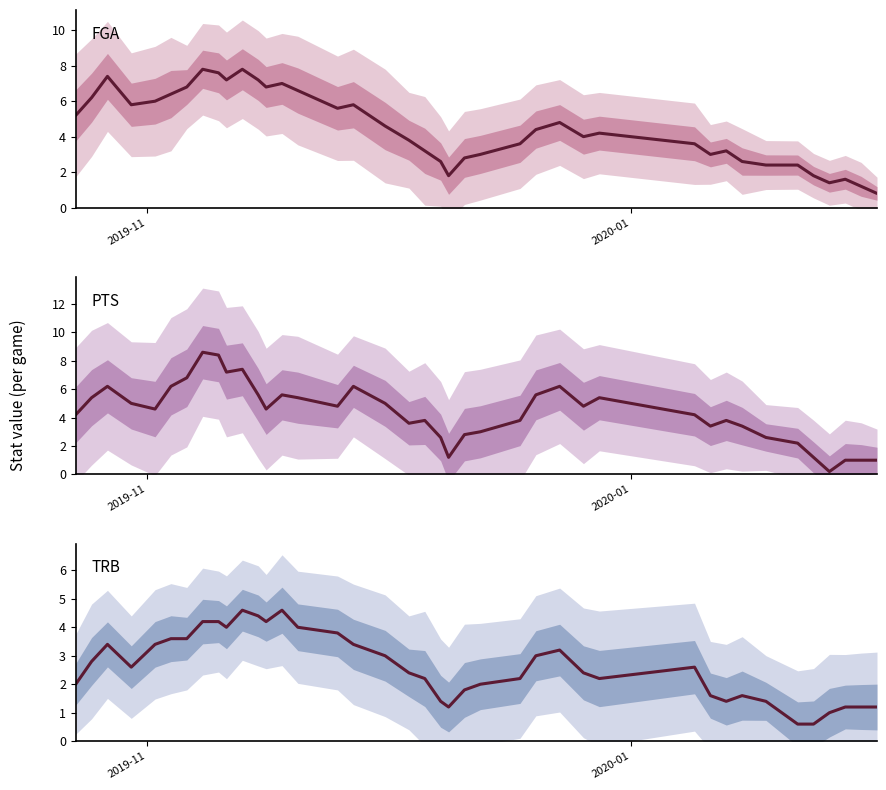

How many data points does each series have?

40